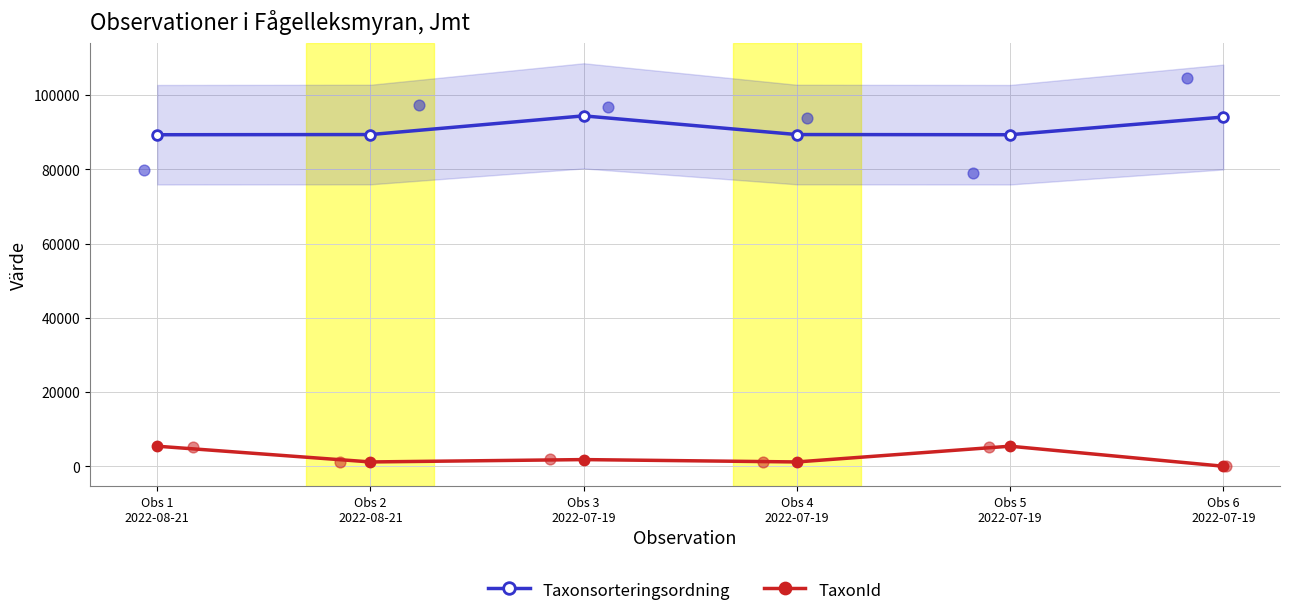

Which series contains the lowest Y value?

TaxonId